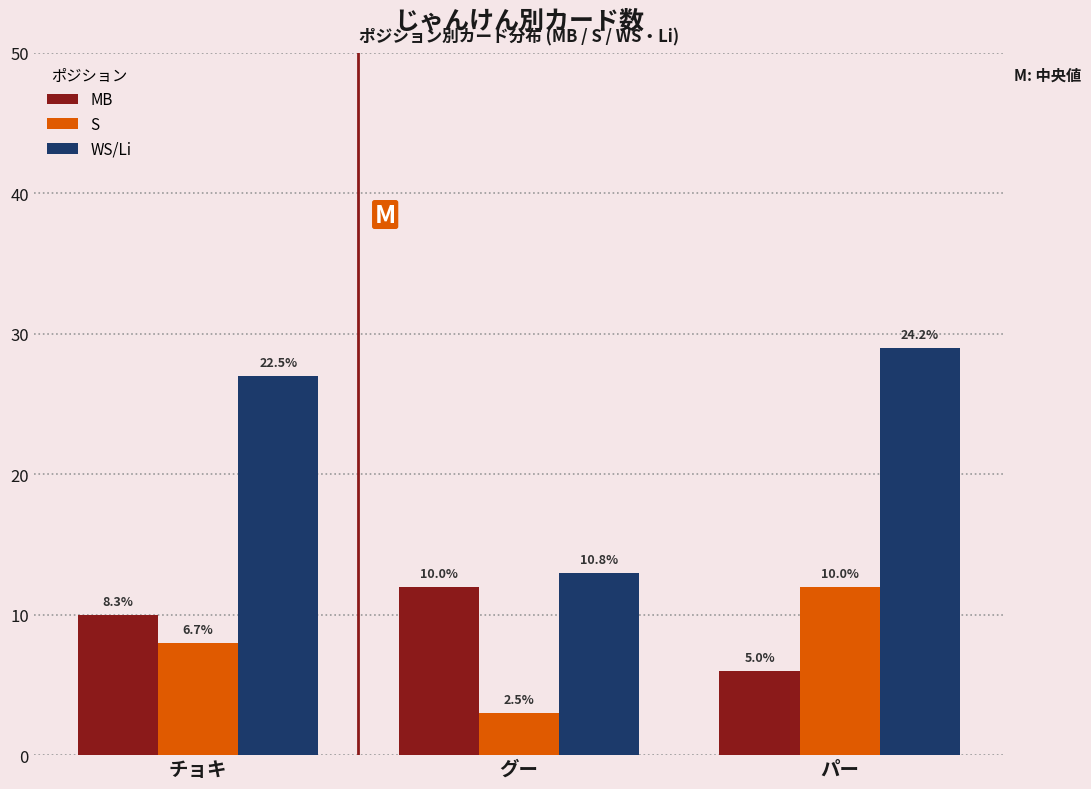

What is the value of the WS/Li bar at the 2nd from the left?

13